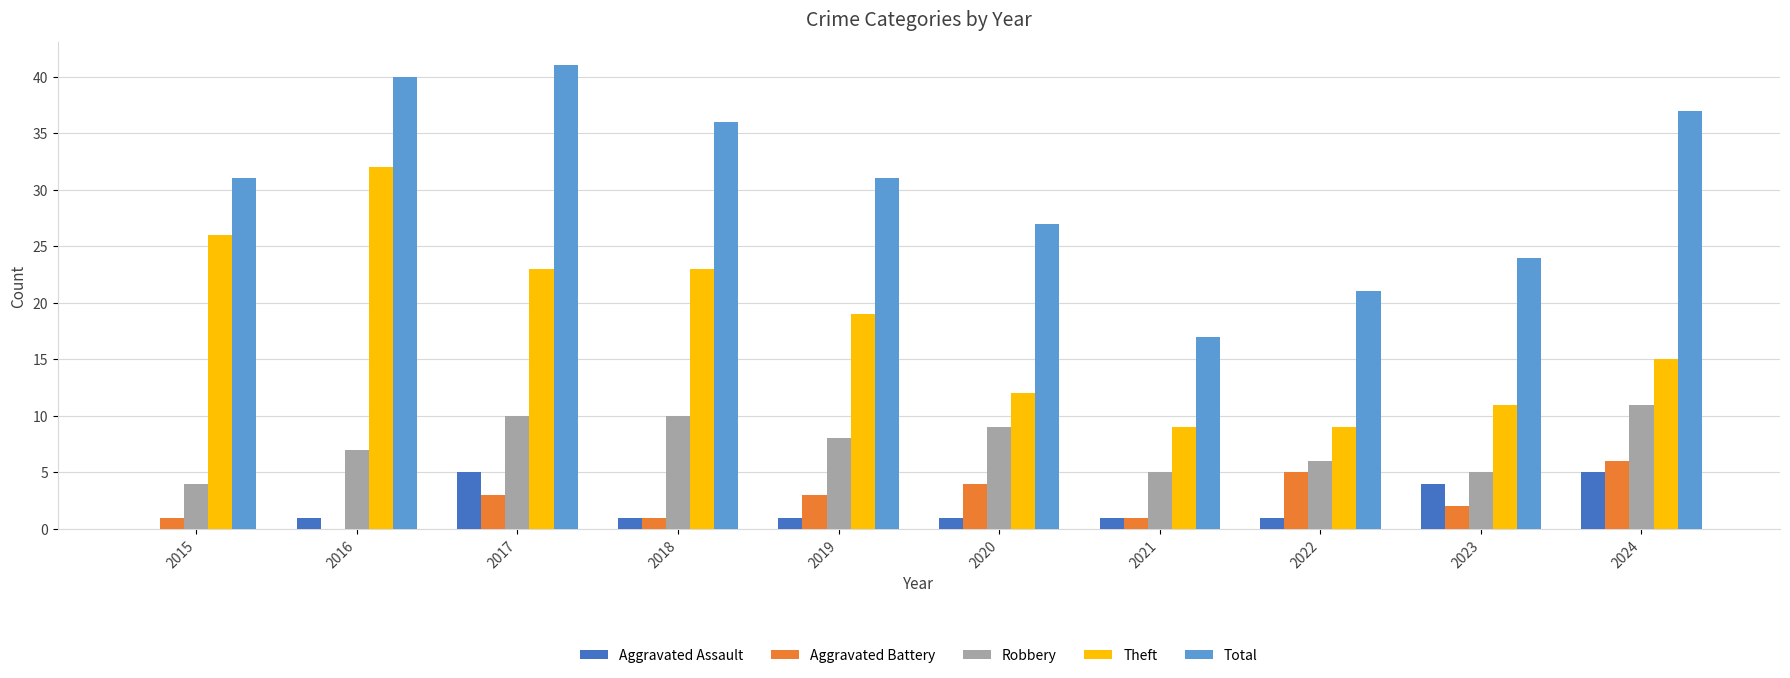

The Robbery series shows 8 at 2019. True or false?

True